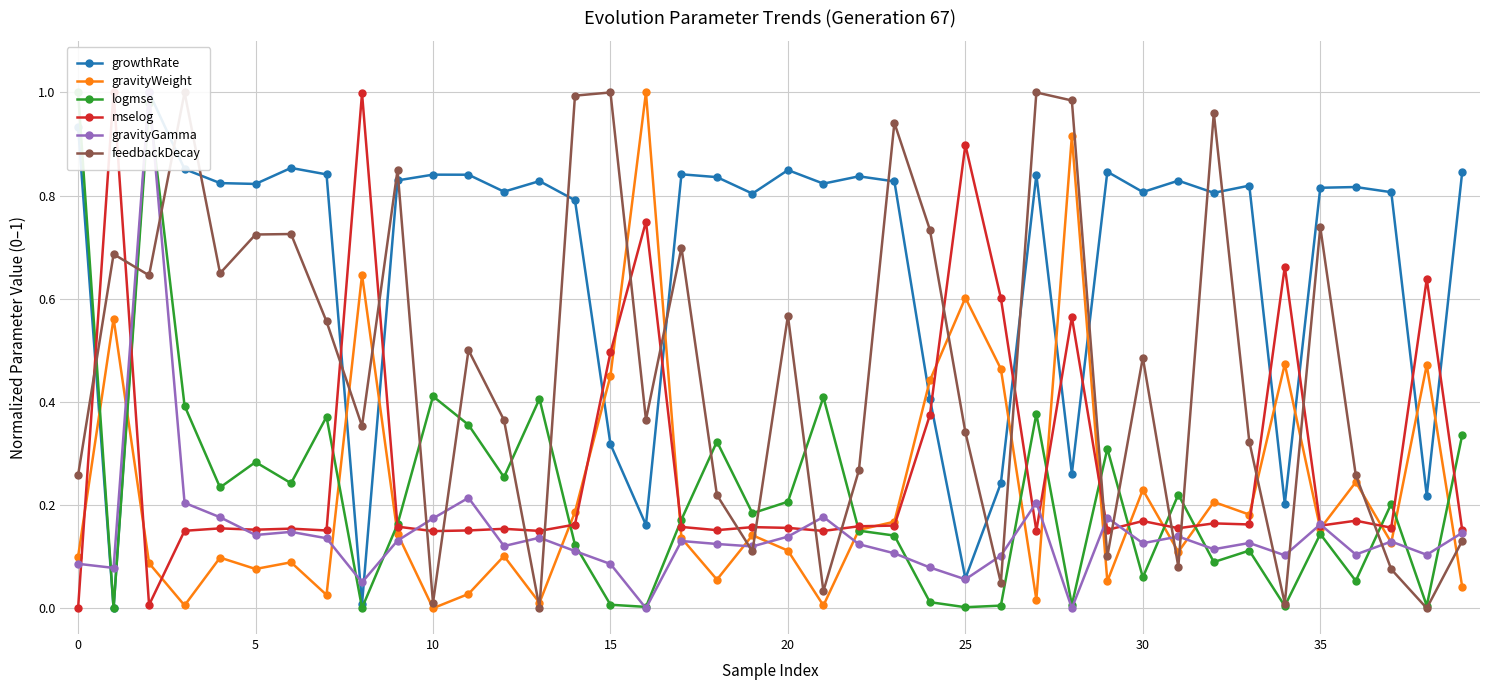

True or false: mselog has more than 1 interior local peaks.

True